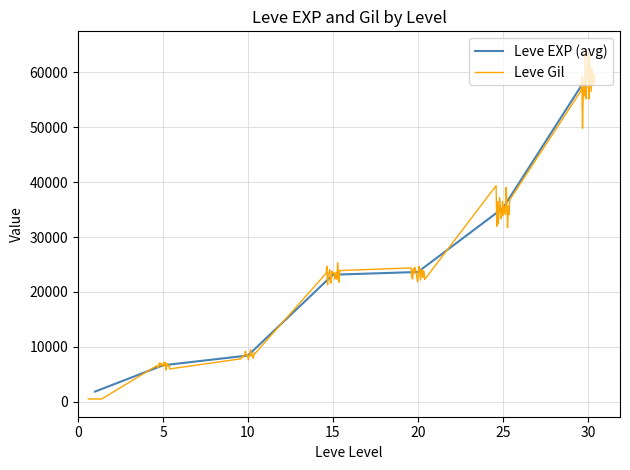

The value of Leve EXP (avg) at 20 is 41382.2. True or false?

False